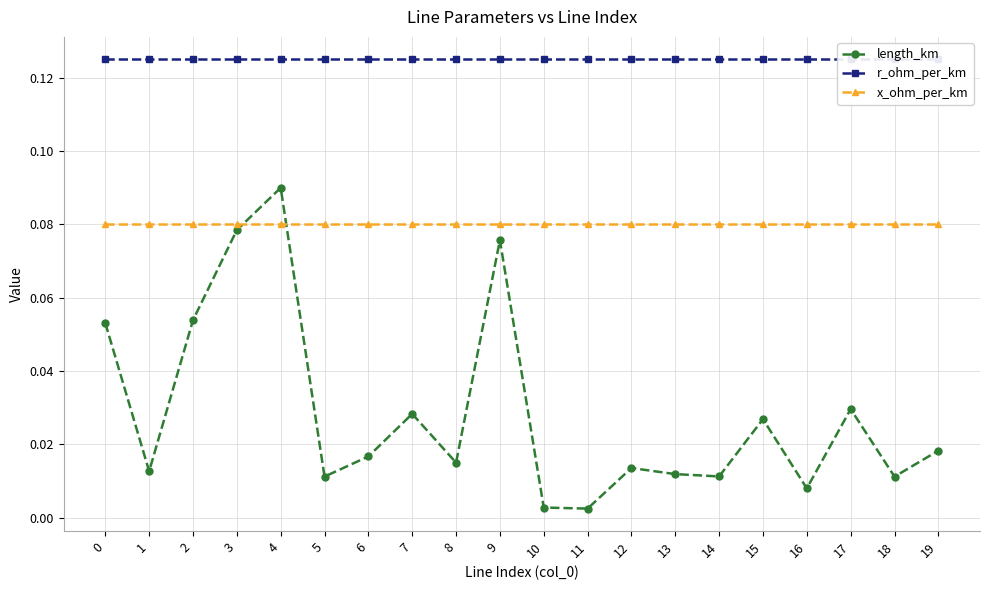

Reading left to right, transcribe all the data shown in this chart.

length_km: 0.1	0.0	0.1	0.1	0.1	0.0	0.0	0.0	0.0	0.1	0.0	0.0	0.0	0.0	0.0	0.0	0.0	0.0	0.0	0.0
r_ohm_per_km: 0.1	0.1	0.1	0.1	0.1	0.1	0.1	0.1	0.1	0.1	0.1	0.1	0.1	0.1	0.1	0.1	0.1	0.1	0.1	0.1
x_ohm_per_km: 0.1	0.1	0.1	0.1	0.1	0.1	0.1	0.1	0.1	0.1	0.1	0.1	0.1	0.1	0.1	0.1	0.1	0.1	0.1	0.1